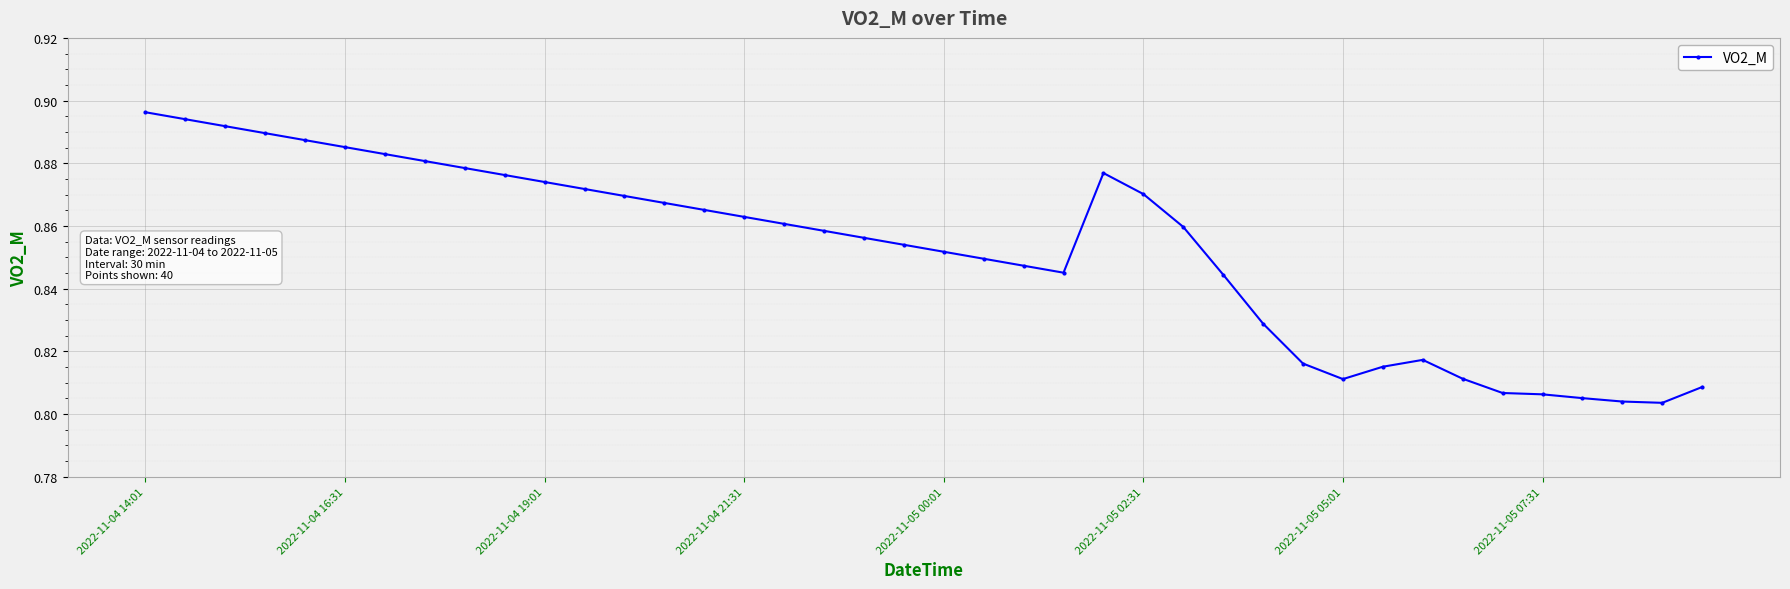

True or false: there are more than 0 points higher than both neighbors.

True